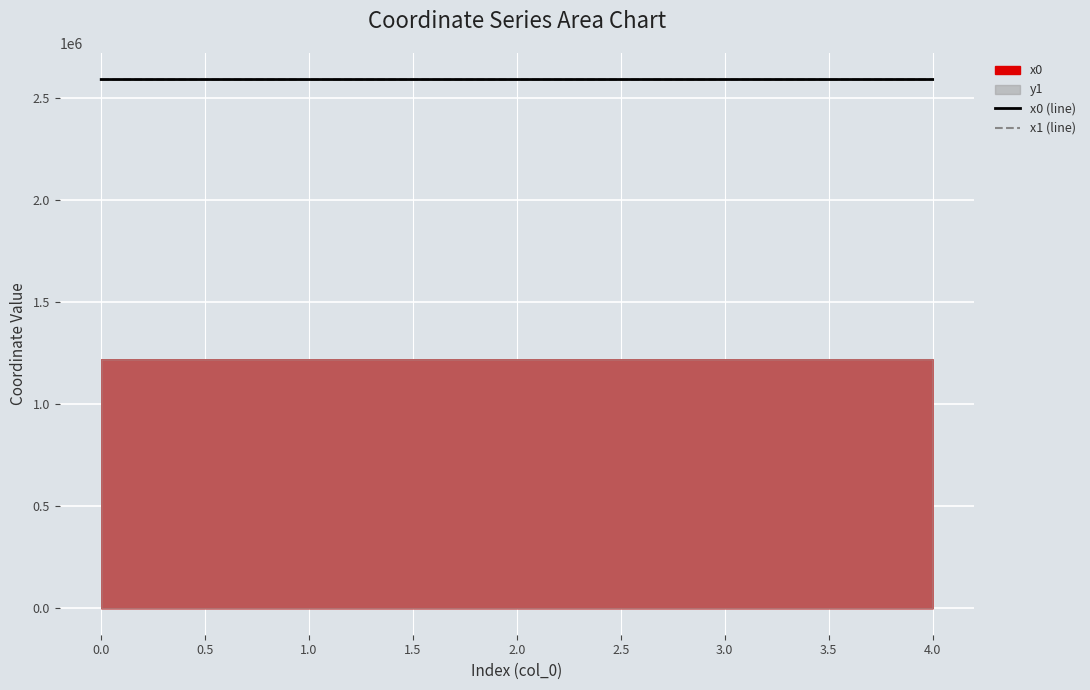

The value of x0 (line) at 1.0 is 2588876.6. True or false?

True